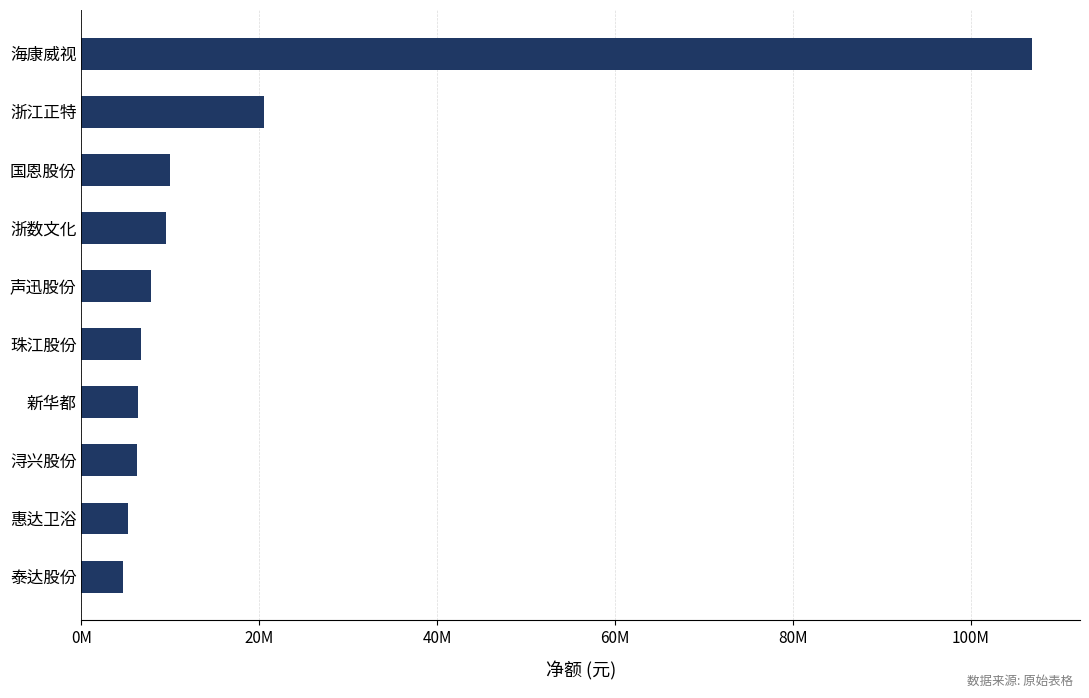

Does the chart contain any negative values?

No